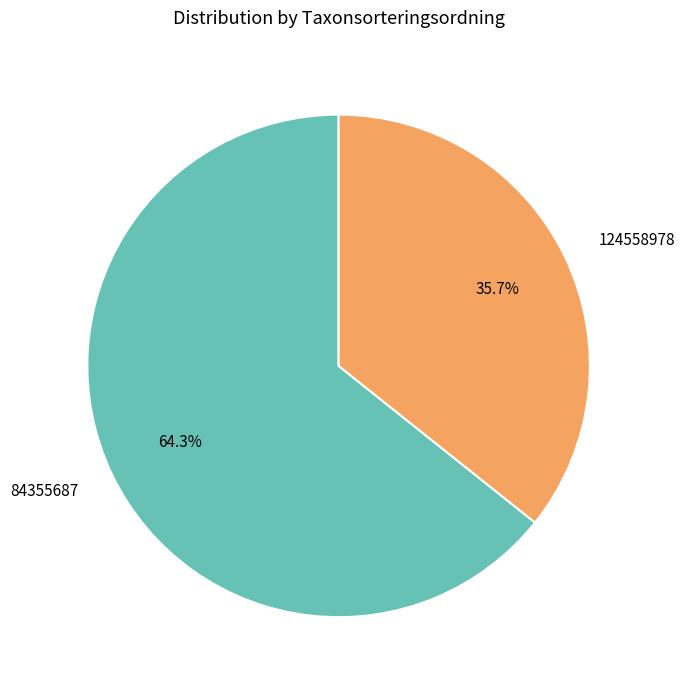

What percentage is the 124558978 slice, to the nearest percent?

36%